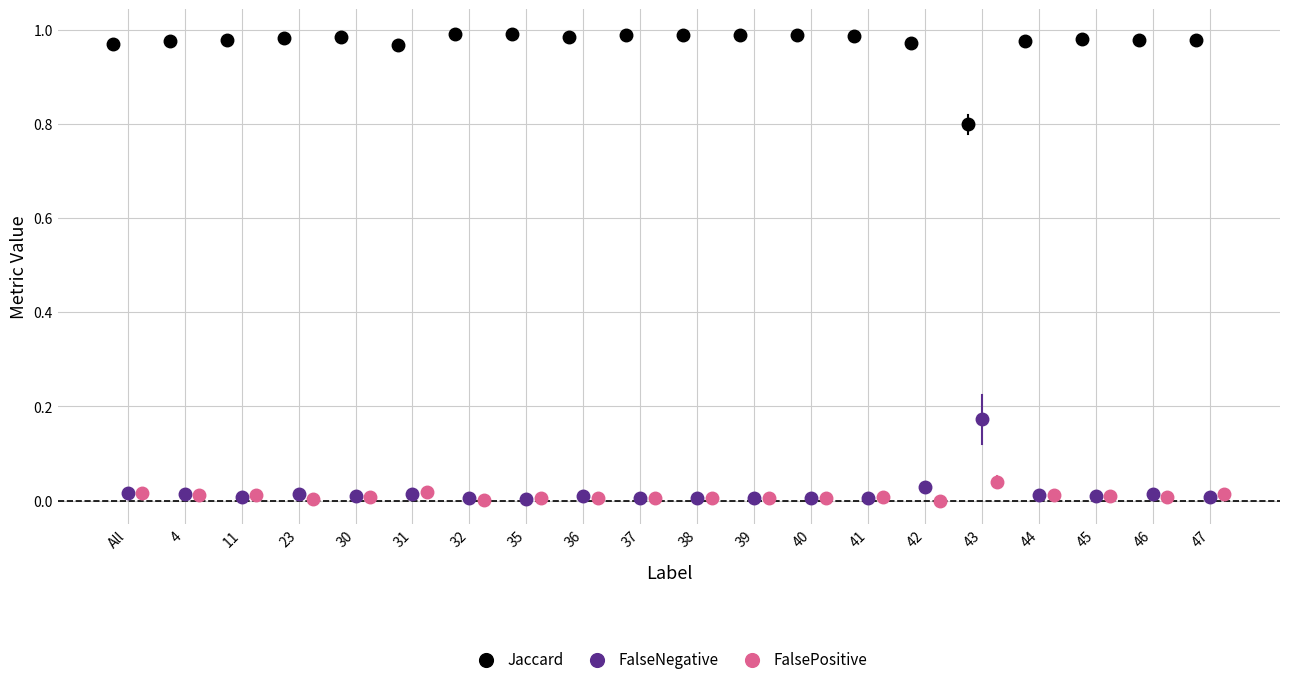

Which series has the largest Y range (max minus min)?

Jaccard